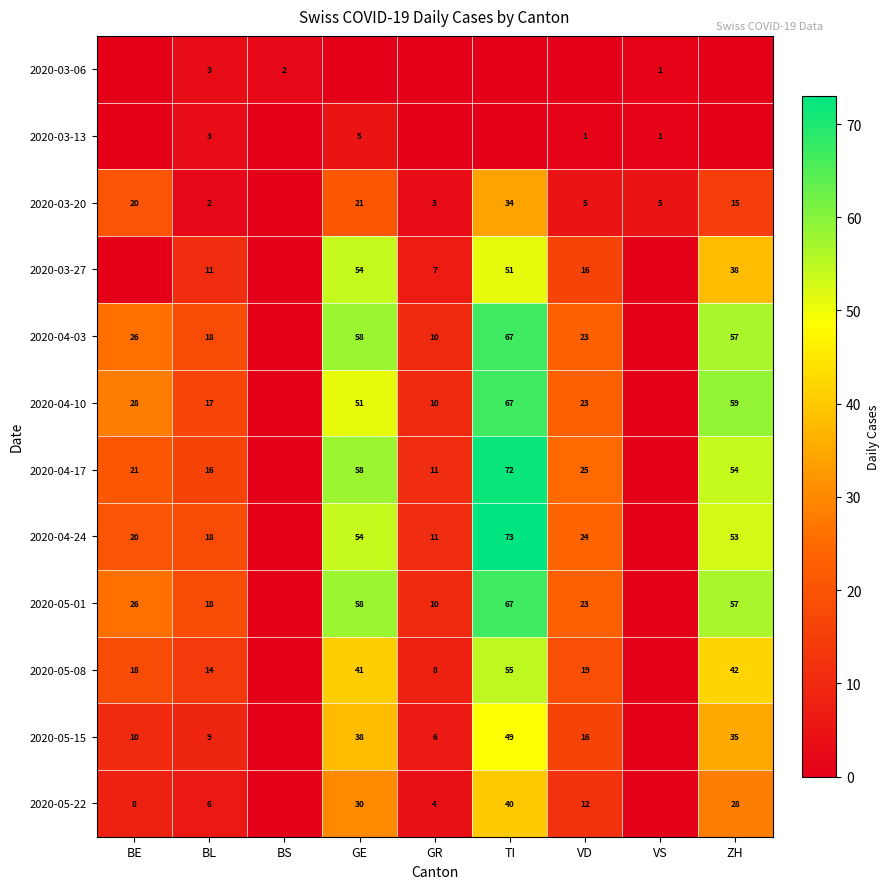

Is the value of 2020-05-22 at BL greater than the value of 2020-04-10 at ZH?

No